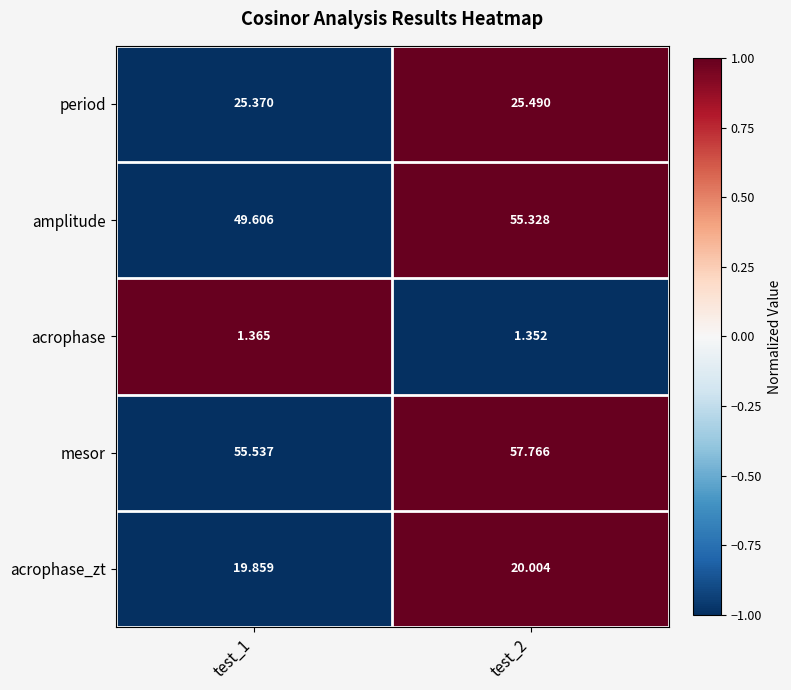

List the series in order of their peak value, lowest first.

acrophase, acrophase_zt, period, amplitude, mesor